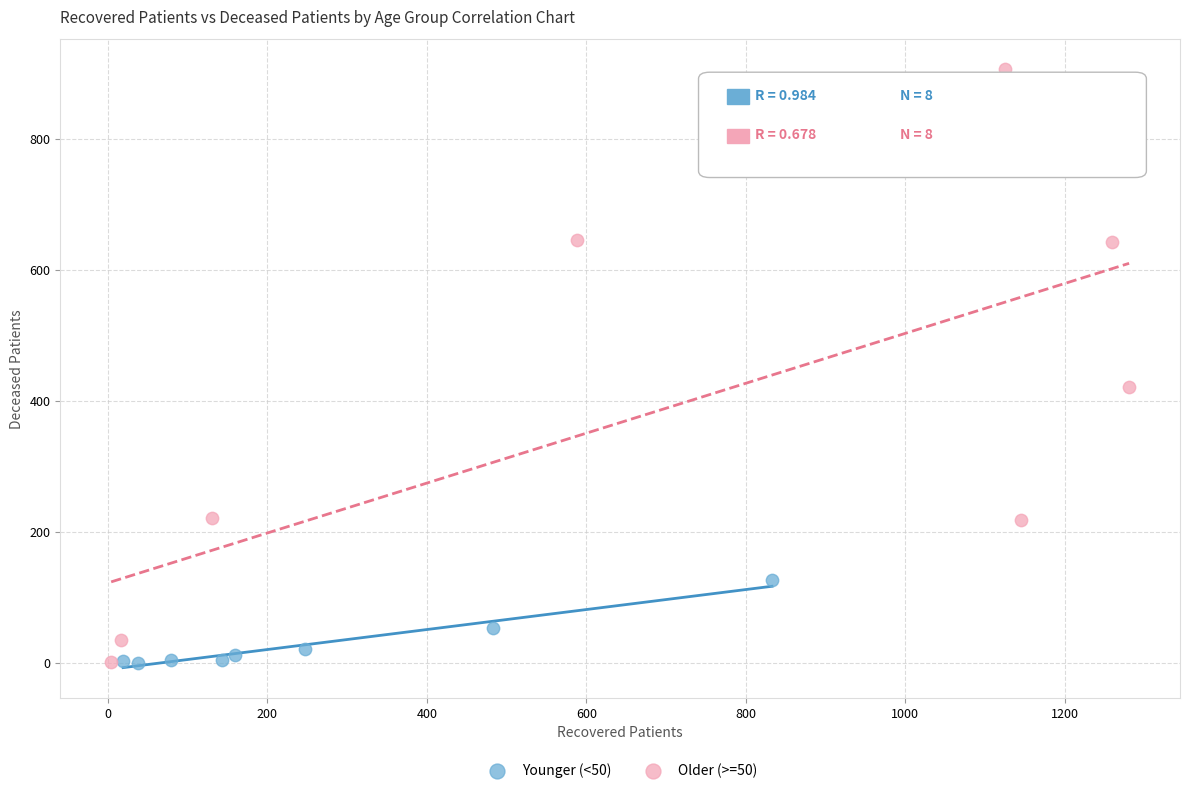

Which series contains the highest Y value?

Older (>=50)